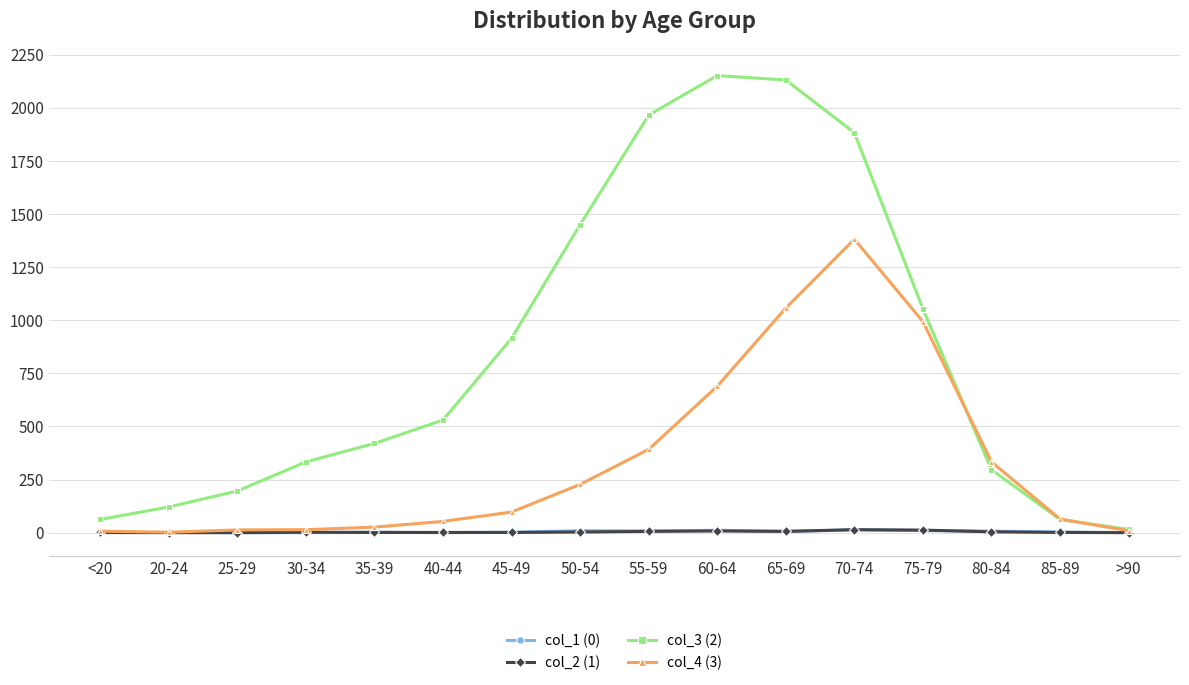

Is this an area chart (filled region under the line)?

No